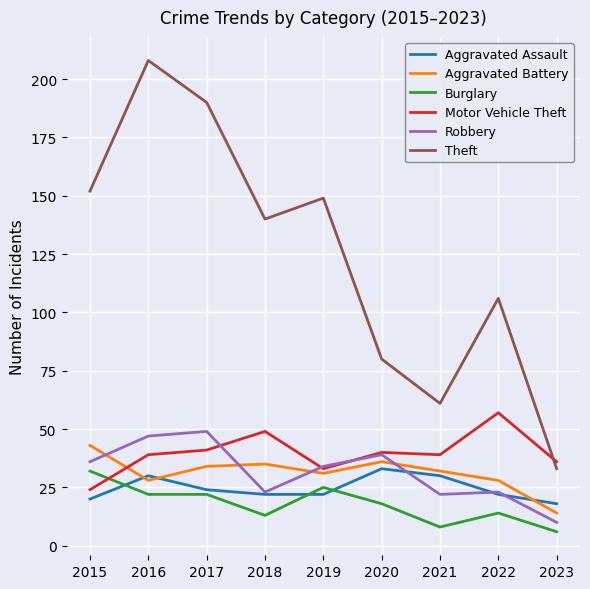

True or false: Aggravated Battery has more than 0 interior local peaks.

True